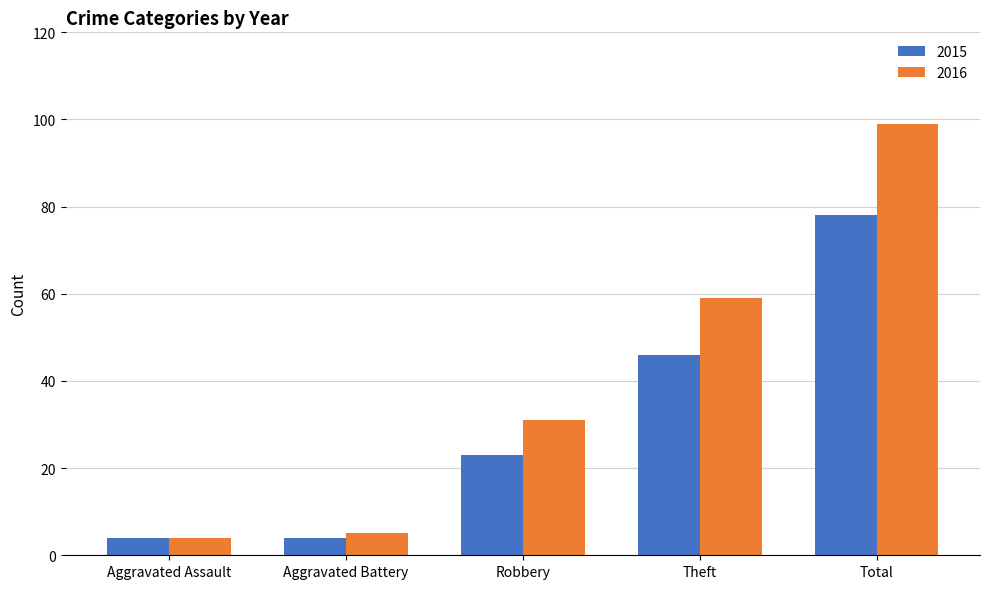

What position from the right is Aggravated Battery?

4